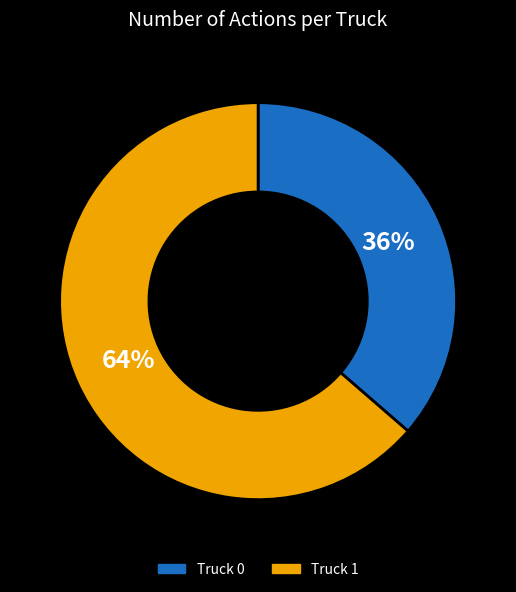

True or false: Truck 0 accounts for 22% of the total.

False